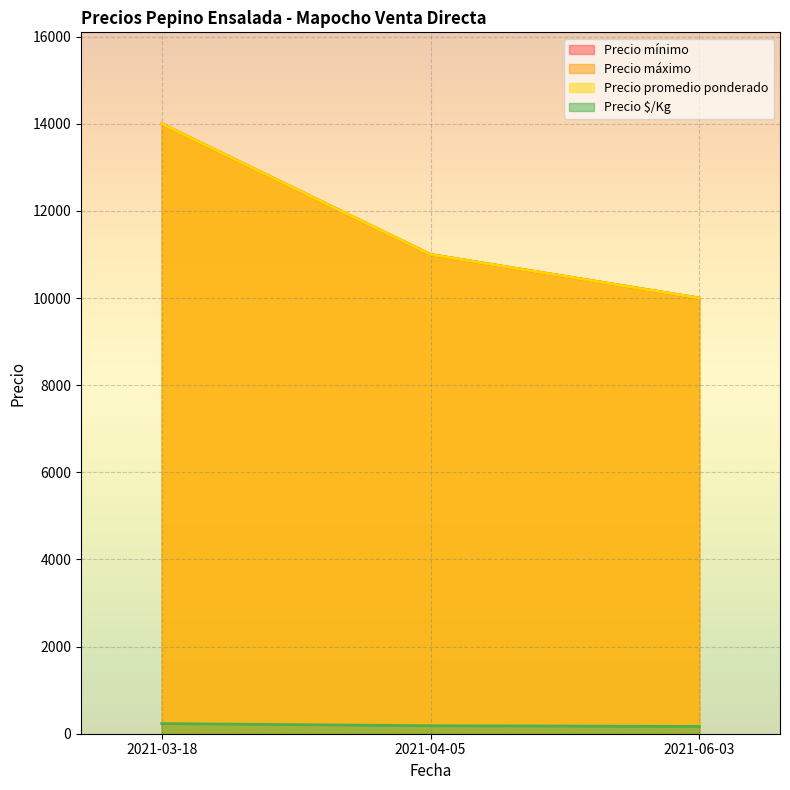

What is the difference between the highest and lowest values at 2021-03-18?

13767